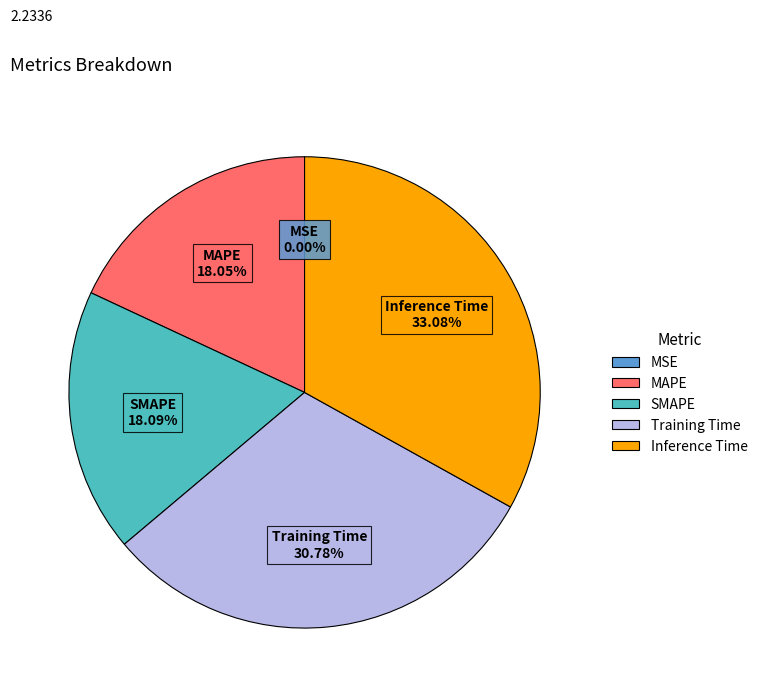

How much of the chart is everything except Training Time?

69.2%